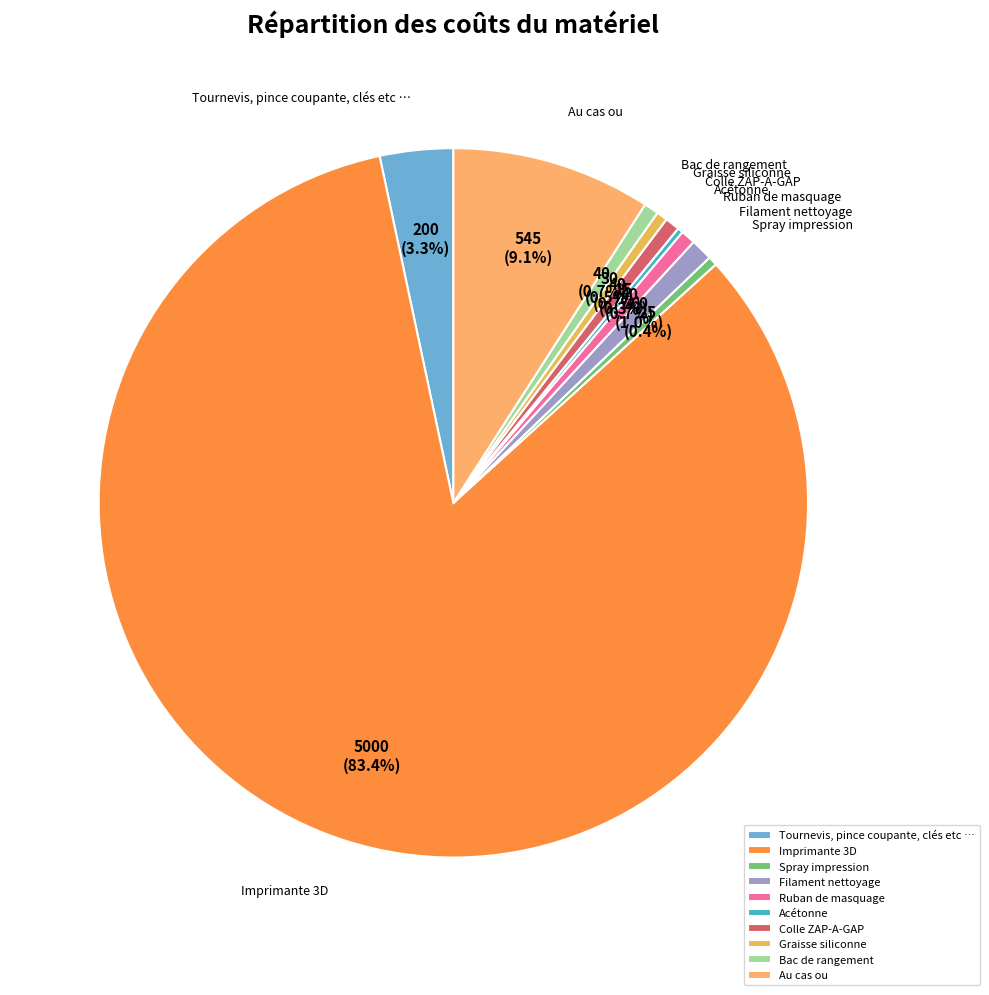

Does any single category account for the majority?

Yes